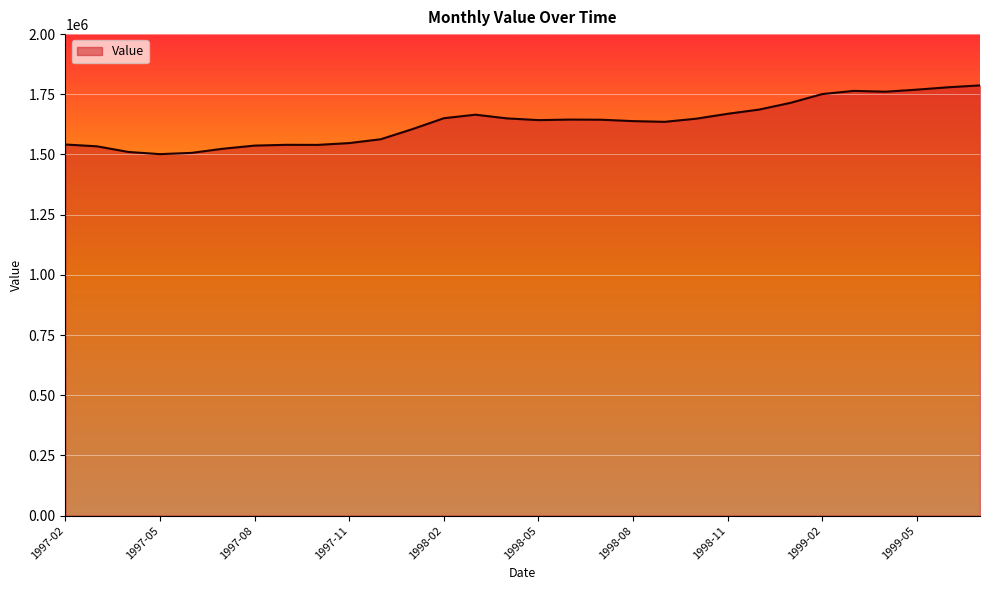

What is the average value?

1631753